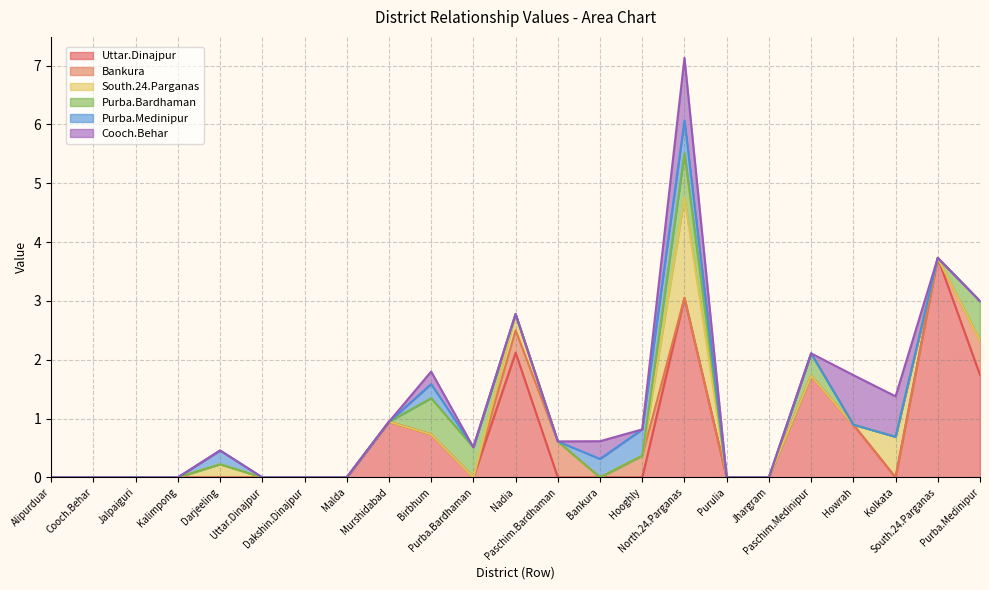

Does the chart display data point markers on the line(s)?

No